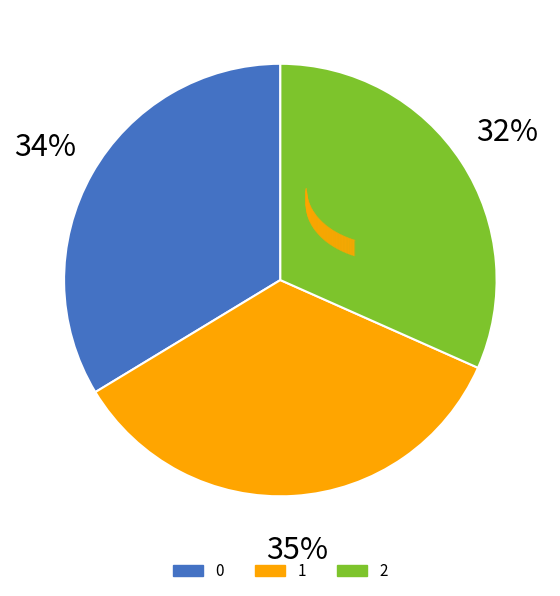

Does 1 represent more than half of the total?

No